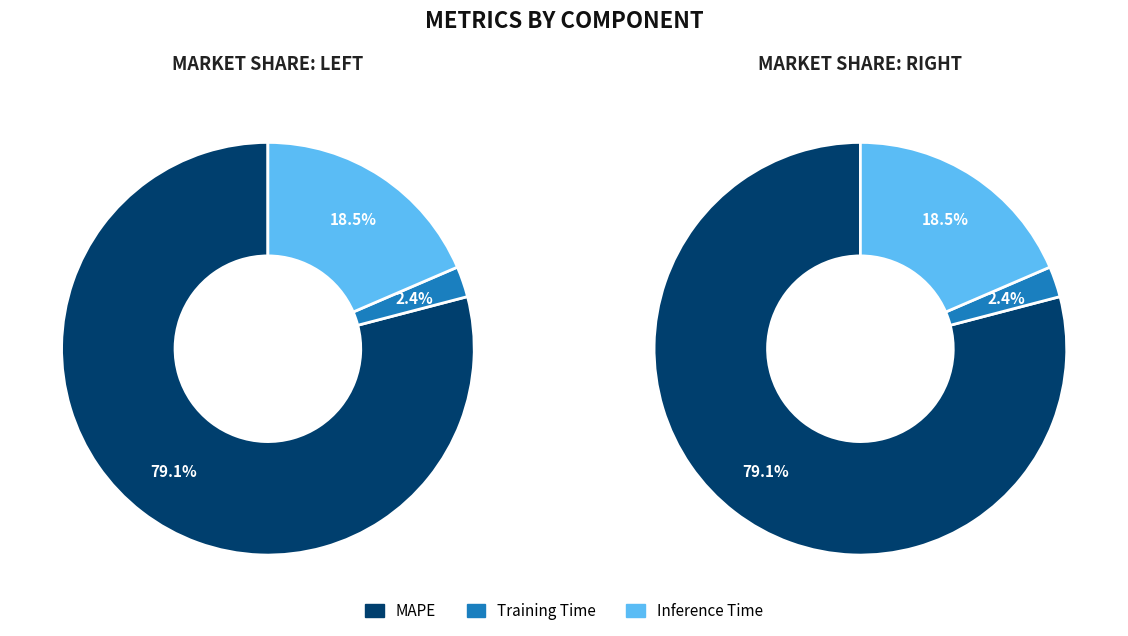

Combined, what portion of the pie is MAPE and Training Time?

81.5%